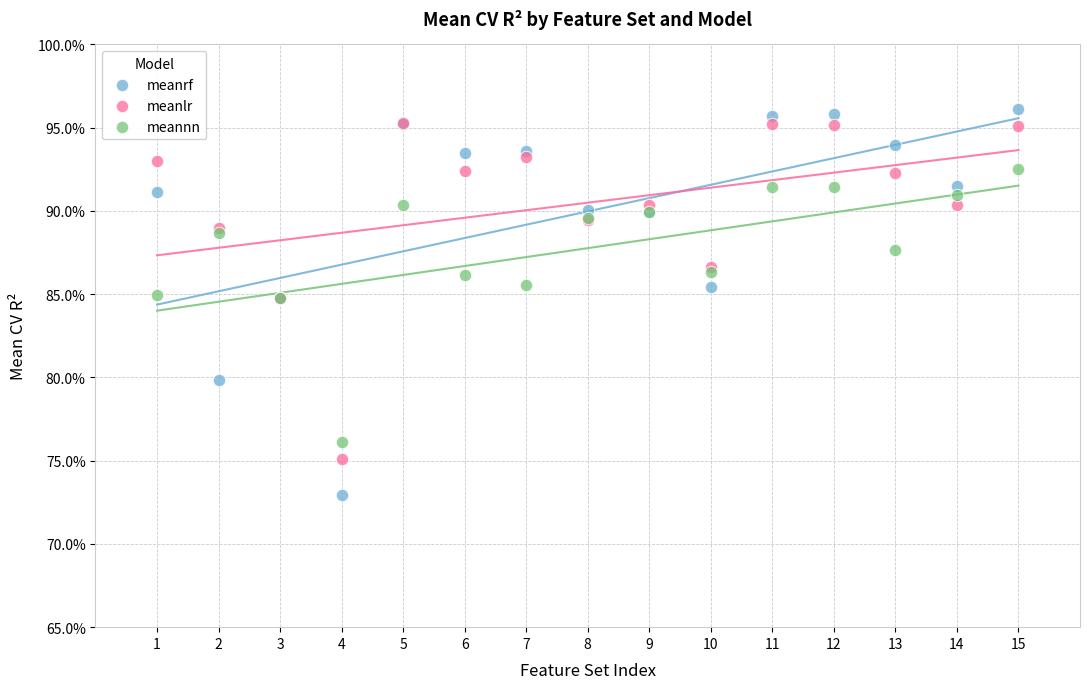

Which series has the widest spread of Y values?

meanrf